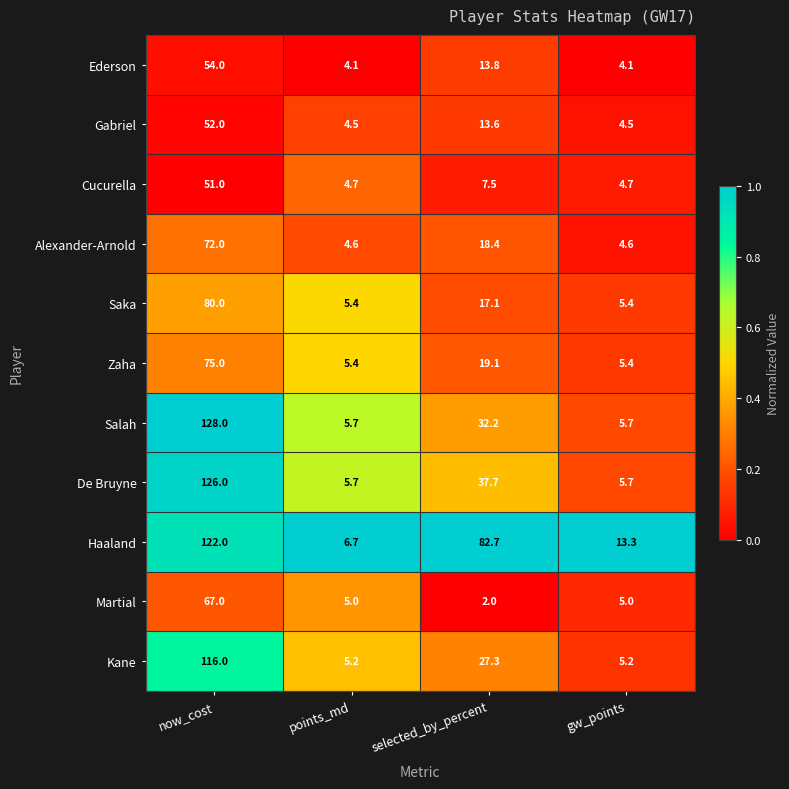

Which series has the largest range (max minus min)?

Salah